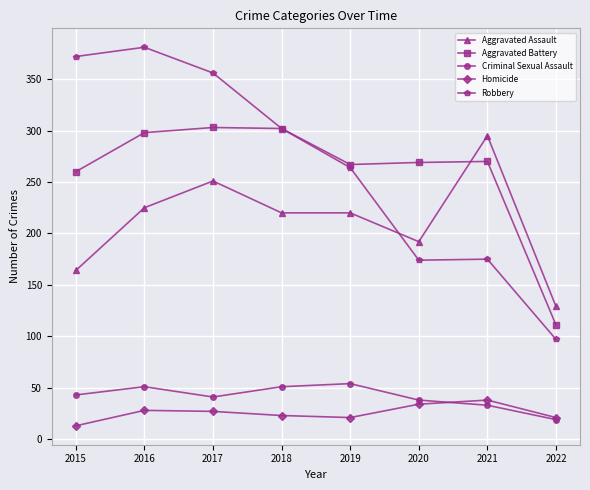

True or false: Criminal Sexual Assault and Aggravated Assault intersect in this chart.

False